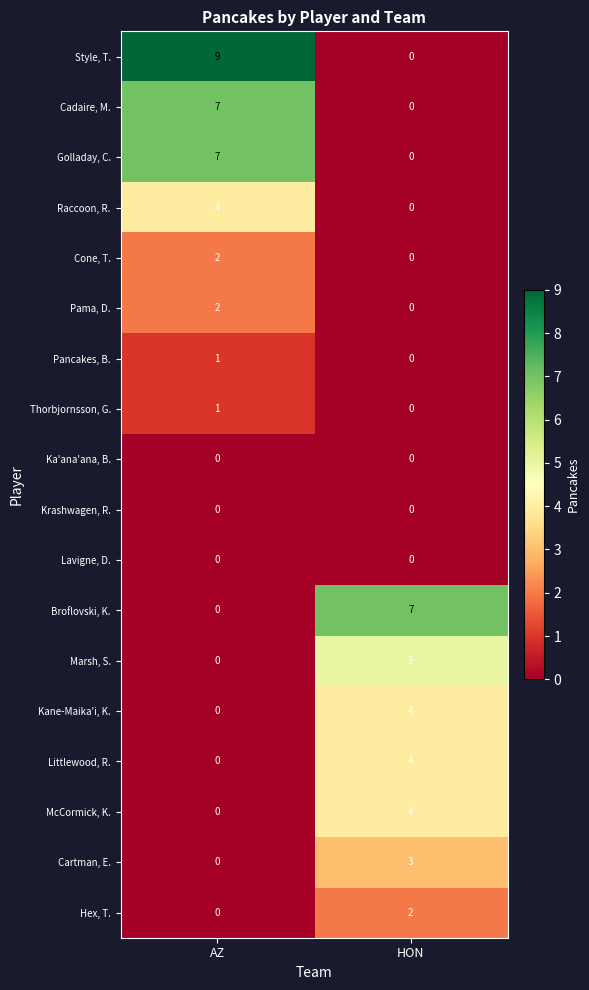

At which category is the sum across all series the highest?

AZ